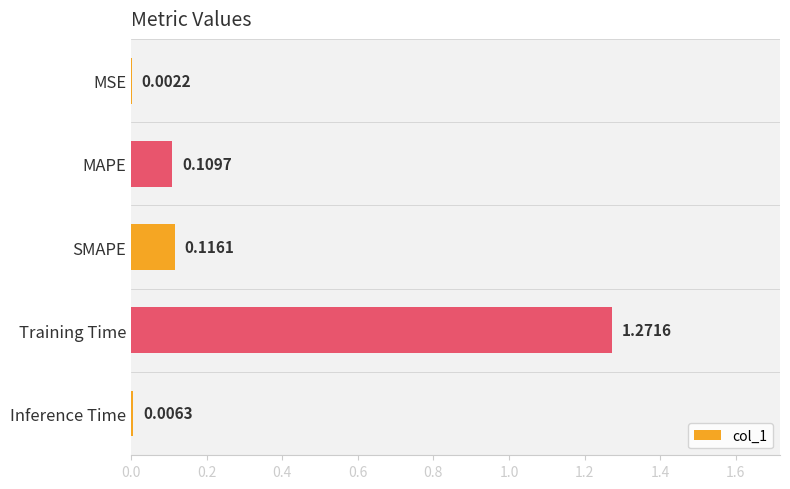

Which label corresponds to the largest value in the chart?

Training Time